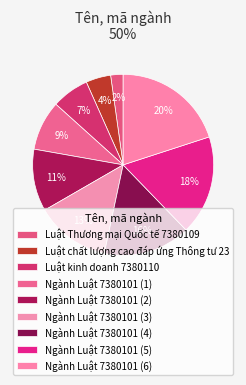

The Ngành Luật 7380101 (6) slice represents 5% of the pie. True or false?

False